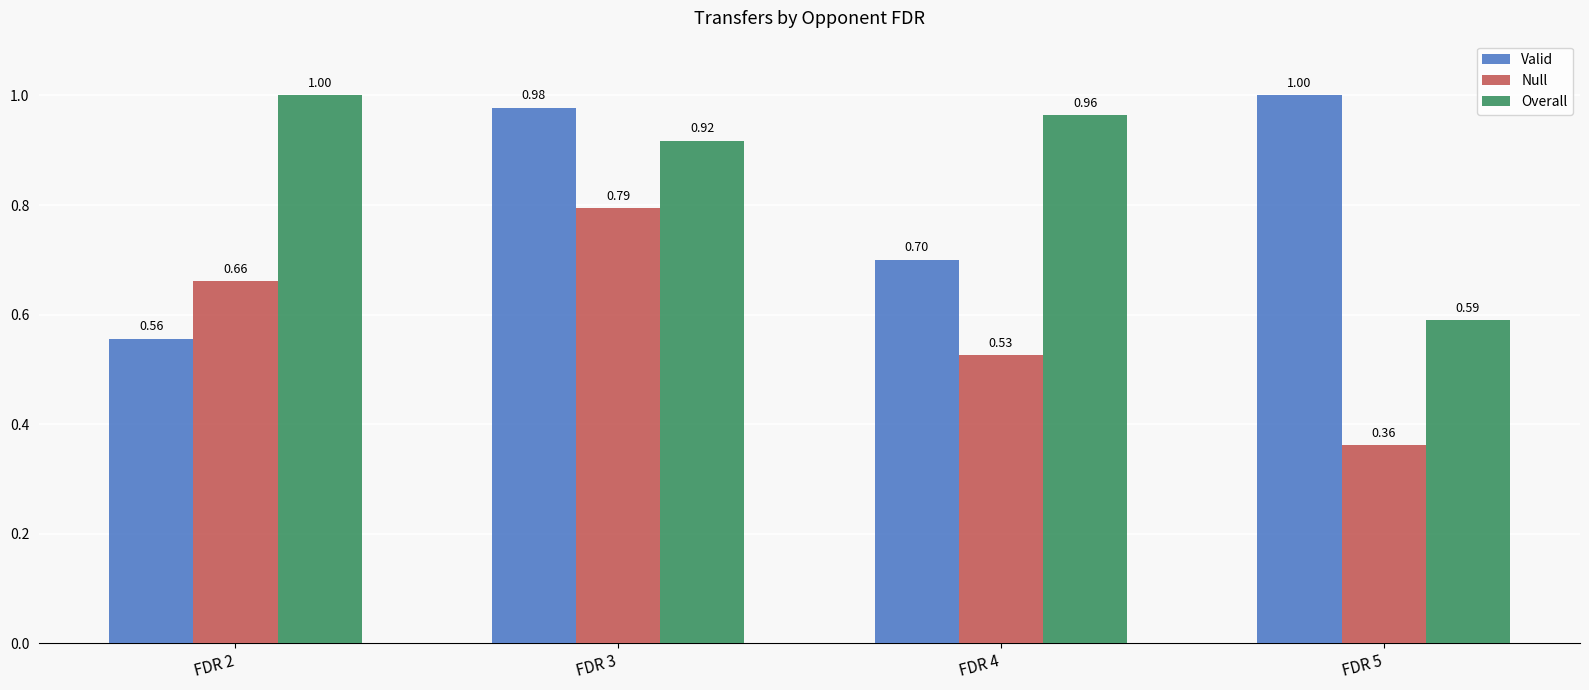

What is the difference between the second highest and second lowest values in the Valid series?

0.3